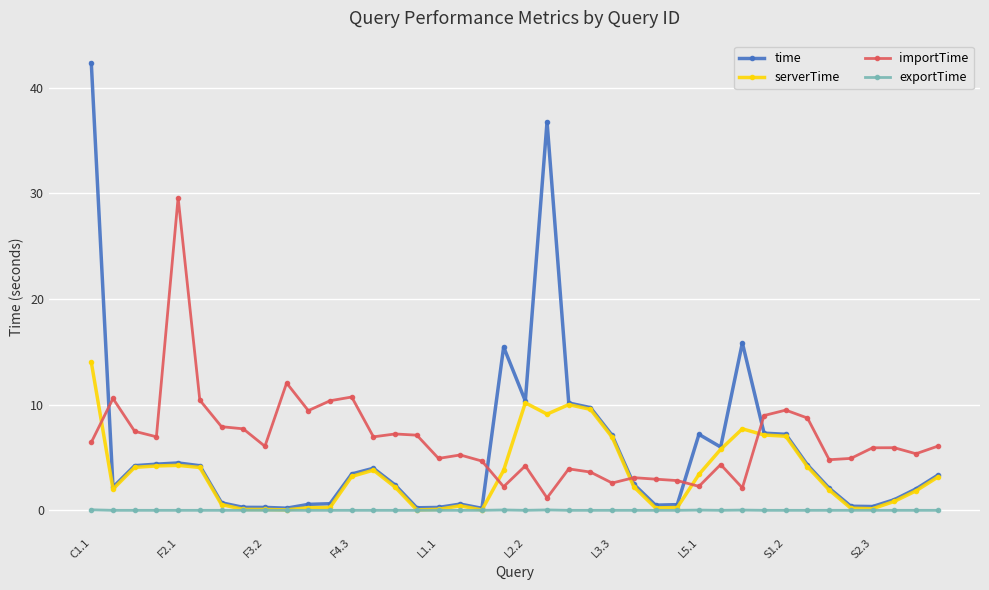

Which series has the largest range (max minus min)?

time